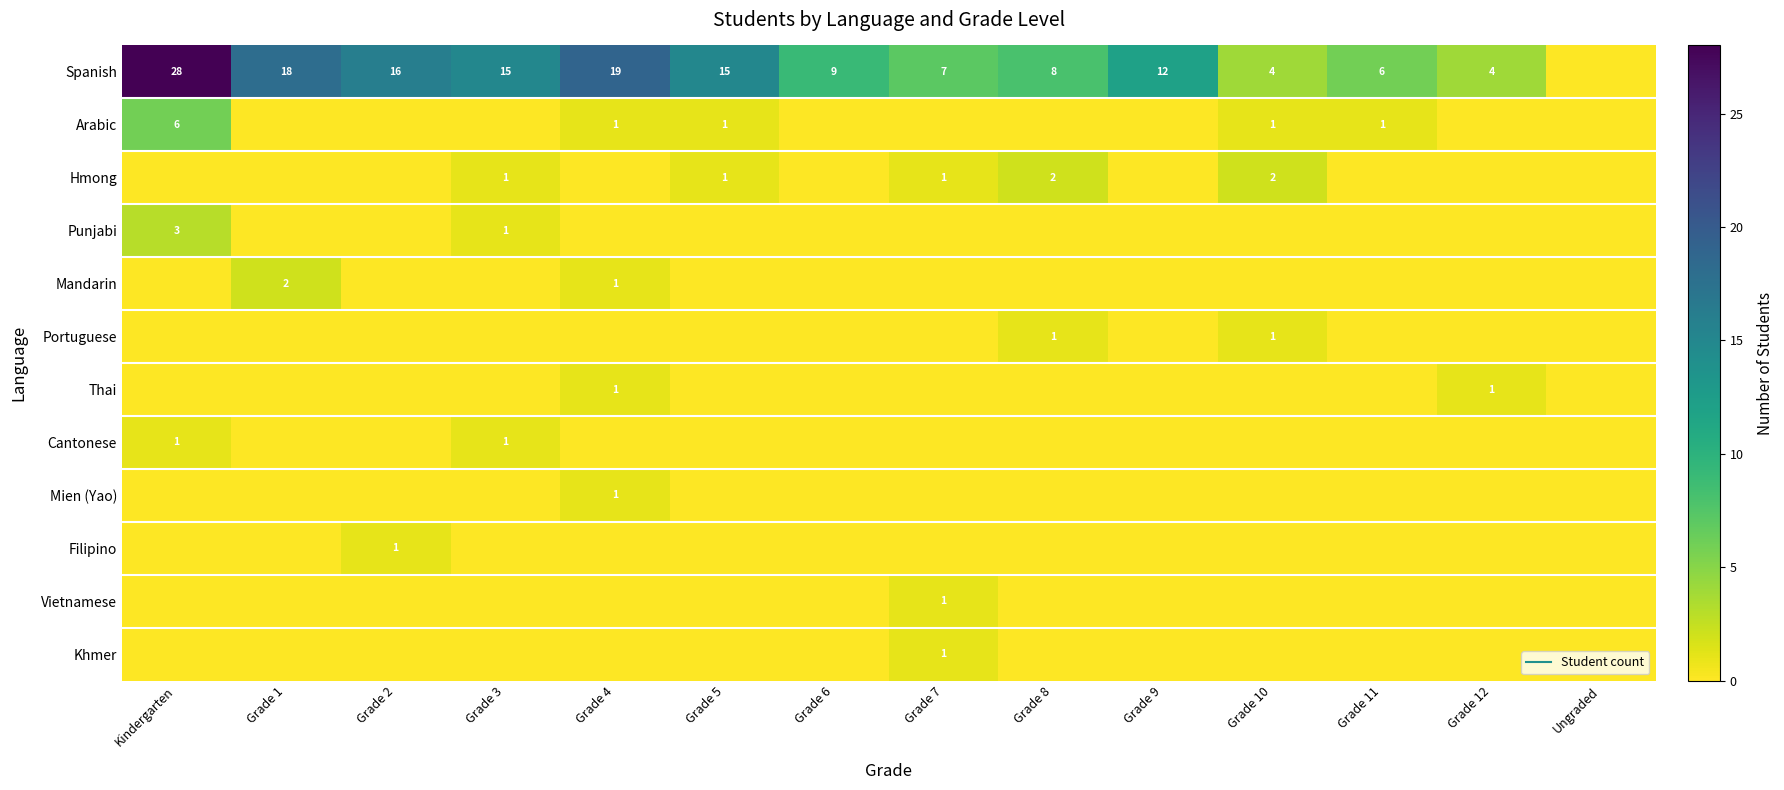

How many positive values does the Arabic series have?

5